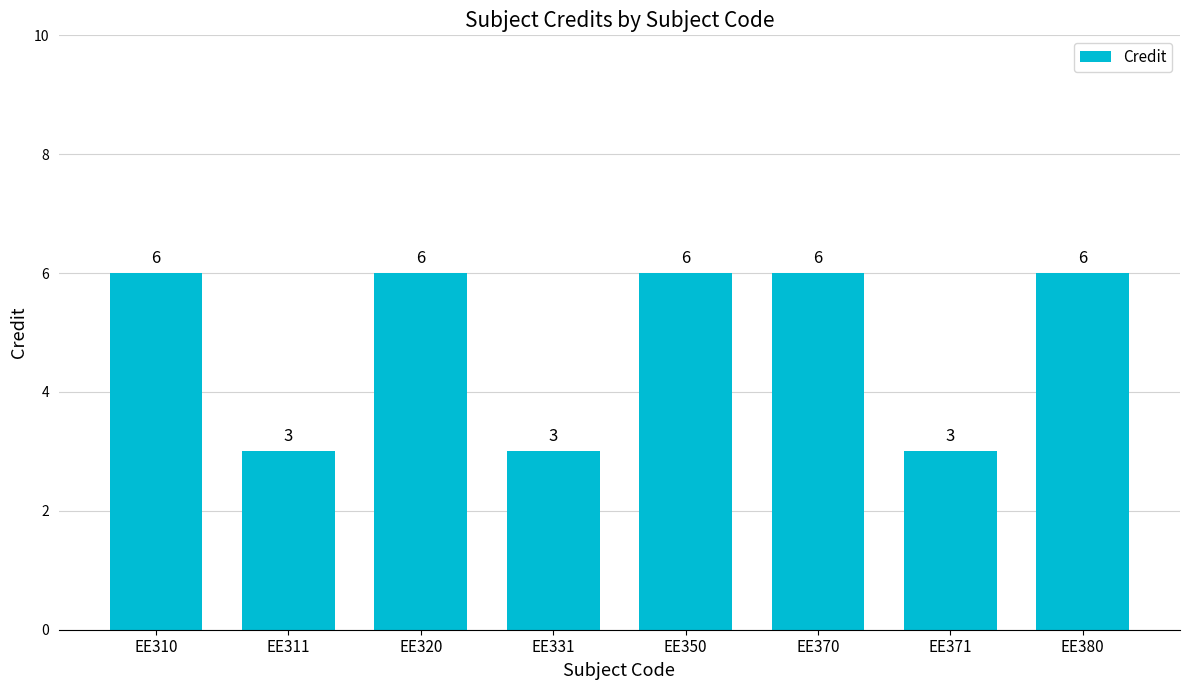

Which has a higher value, EE311 or EE320?

EE320